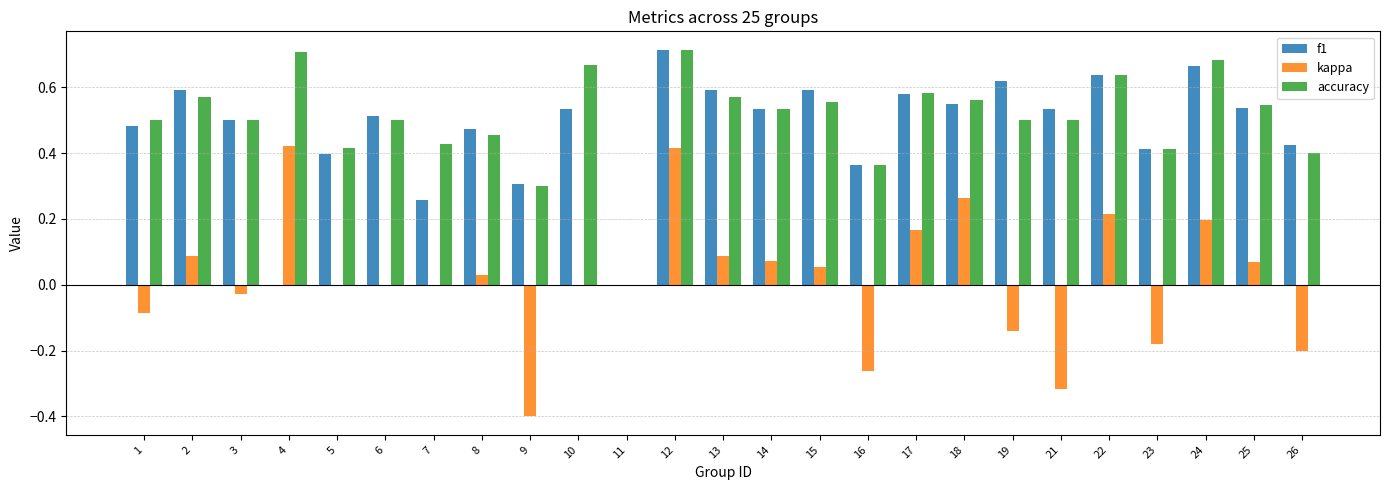

Is it true that accuracy equals 0.4 at 11?

False